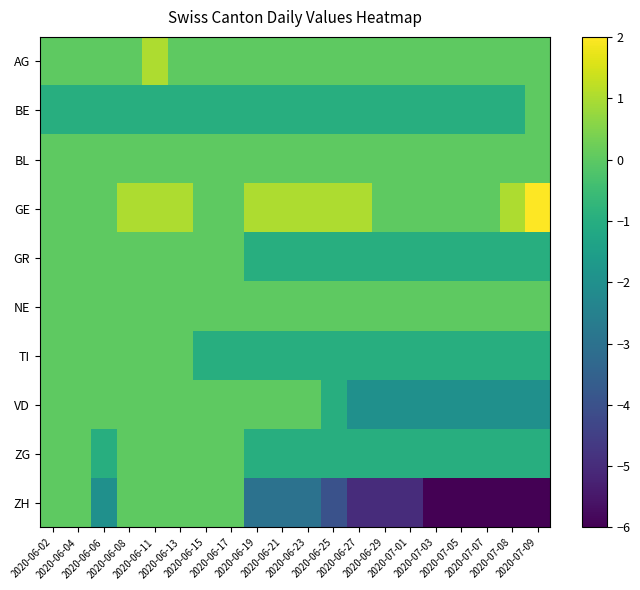

Reading right to left, extract all data points from this chart.

AG: 2020-07-09=0	2020-07-08=0	2020-07-07=0	2020-07-05=0	2020-07-03=0	2020-07-01=0	2020-06-29=0	2020-06-27=0	2020-06-25=0	2020-06-23=0	2020-06-21=0	2020-06-19=0	2020-06-17=0	2020-06-15=0	2020-06-13=0	2020-06-11=1	2020-06-08=0	2020-06-06=0	2020-06-04=0	2020-06-02=0
BE: 2020-07-09=0	2020-07-08=-1	2020-07-07=-1	2020-07-05=-1	2020-07-03=-1	2020-07-01=-1	2020-06-29=-1	2020-06-27=-1	2020-06-25=-1	2020-06-23=-1	2020-06-21=-1	2020-06-19=-1	2020-06-17=-1	2020-06-15=-1	2020-06-13=-1	2020-06-11=-1	2020-06-08=-1	2020-06-06=-1	2020-06-04=-1	2020-06-02=-1
BL: 2020-07-09=0	2020-07-08=0	2020-07-07=0	2020-07-05=0	2020-07-03=0	2020-07-01=0	2020-06-29=0	2020-06-27=0	2020-06-25=0	2020-06-23=0	2020-06-21=0	2020-06-19=0	2020-06-17=0	2020-06-15=0	2020-06-13=0	2020-06-11=0	2020-06-08=0	2020-06-06=0	2020-06-04=0	2020-06-02=0
GE: 2020-07-09=2	2020-07-08=1	2020-07-07=0	2020-07-05=0	2020-07-03=0	2020-07-01=0	2020-06-29=0	2020-06-27=1	2020-06-25=1	2020-06-23=1	2020-06-21=1	2020-06-19=1	2020-06-17=0	2020-06-15=0	2020-06-13=1	2020-06-11=1	2020-06-08=1	2020-06-06=0	2020-06-04=0	2020-06-02=0
GR: 2020-07-09=-1	2020-07-08=-1	2020-07-07=-1	2020-07-05=-1	2020-07-03=-1	2020-07-01=-1	2020-06-29=-1	2020-06-27=-1	2020-06-25=-1	2020-06-23=-1	2020-06-21=-1	2020-06-19=-1	2020-06-17=0	2020-06-15=0	2020-06-13=0	2020-06-11=0	2020-06-08=0	2020-06-06=0	2020-06-04=0	2020-06-02=0
NE: 2020-07-09=0	2020-07-08=0	2020-07-07=0	2020-07-05=0	2020-07-03=0	2020-07-01=0	2020-06-29=0	2020-06-27=0	2020-06-25=0	2020-06-23=0	2020-06-21=0	2020-06-19=0	2020-06-17=0	2020-06-15=0	2020-06-13=0	2020-06-11=0	2020-06-08=0	2020-06-06=0	2020-06-04=0	2020-06-02=0
TI: 2020-07-09=-1	2020-07-08=-1	2020-07-07=-1	2020-07-05=-1	2020-07-03=-1	2020-07-01=-1	2020-06-29=-1	2020-06-27=-1	2020-06-25=-1	2020-06-23=-1	2020-06-21=-1	2020-06-19=-1	2020-06-17=-1	2020-06-15=-1	2020-06-13=0	2020-06-11=0	2020-06-08=0	2020-06-06=0	2020-06-04=0	2020-06-02=0
VD: 2020-07-09=-2	2020-07-08=-2	2020-07-07=-2	2020-07-05=-2	2020-07-03=-2	2020-07-01=-2	2020-06-29=-2	2020-06-27=-2	2020-06-25=-1	2020-06-23=0	2020-06-21=0	2020-06-19=0	2020-06-17=0	2020-06-15=0	2020-06-13=0	2020-06-11=0	2020-06-08=0	2020-06-06=0	2020-06-04=0	2020-06-02=0
ZG: 2020-07-09=-1	2020-07-08=-1	2020-07-07=-1	2020-07-05=-1	2020-07-03=-1	2020-07-01=-1	2020-06-29=-1	2020-06-27=-1	2020-06-25=-1	2020-06-23=-1	2020-06-21=-1	2020-06-19=-1	2020-06-17=0	2020-06-15=0	2020-06-13=0	2020-06-11=0	2020-06-08=0	2020-06-06=-1	2020-06-04=0	2020-06-02=0
ZH: 2020-07-09=-6	2020-07-08=-6	2020-07-07=-6	2020-07-05=-6	2020-07-03=-6	2020-07-01=-5	2020-06-29=-5	2020-06-27=-5	2020-06-25=-4	2020-06-23=-3	2020-06-21=-3	2020-06-19=-3	2020-06-17=0	2020-06-15=0	2020-06-13=0	2020-06-11=0	2020-06-08=0	2020-06-06=-2	2020-06-04=0	2020-06-02=0